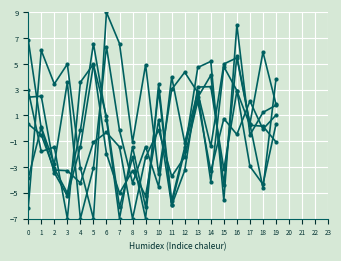

Reading left to right, what are all the values shown in this chart?

col_3: 0=2.9	1=-1.8	2=-1.4	3=-7.0	4=3.6	5=5.0	6=-2.0	7=-5.0	8=-3.3	9=-5.2	10=0.6	11=-6.0	12=-3.3	13=3.2	14=3.2	15=-3.2	16=2.9	17=0.2	18=0.2	19=-1.1
col_4: 0=-3.9	1=0.1	2=-2.8	3=3.6	4=-7.0	5=-3.1	6=6.3	7=-0.2	8=-4.2	9=-1.4	10=-4.5	11=4.0	12=-1.1	13=2.8	14=-4.1	15=4.8	16=2.9	17=-2.9	18=-4.3	19=0.3
col_5: 0=-6.2	1=6.0	2=3.4	3=5.0	4=-3.1	5=-7.0	6=9.0	7=6.6	8=-1.1	9=4.9	10=-3.6	11=3.0	12=4.4	13=2.8	14=-1.4	15=5.0	16=5.5	17=0.3	18=-4.6	19=3.8
col_7: 0=2.4	1=2.5	2=-3.1	3=-5.0	4=-0.2	5=6.6	6=0.7	7=-7.0	8=-1.4	9=-6.1	10=2.9	11=-5.9	12=-1.7	13=4.7	14=5.2	15=-5.6	16=8.0	17=-0.5	18=1.2	19=1.8
col_8: 0=0.3	1=-0.5	2=-3.2	3=-3.3	4=-4.2	5=-1.1	6=-0.3	7=-1.4	8=-7.0	9=-2.2	10=-0.1	11=-3.7	12=-2.2	13=2.1	14=-3.3	15=0.8	16=-0.5	17=2.1	18=-0.1	19=1.0
col_9: 0=6.9	1=0.0	2=-3.4	3=-5.2	4=-1.4	5=4.9	6=0.9	7=-6.1	8=-2.2	9=-7.0	10=3.4	11=-5.6	12=-1.5	13=2.4	14=4.1	15=-4.4	16=5.6	17=0.4	18=5.9	19=1.9